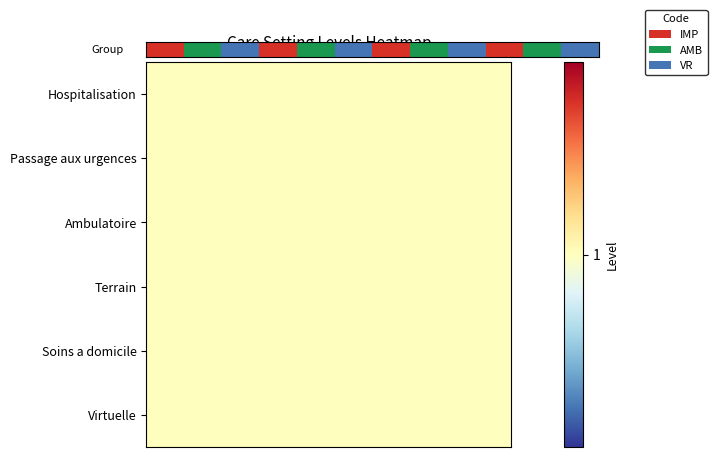

What is the sum of all Virtuelle values?

12